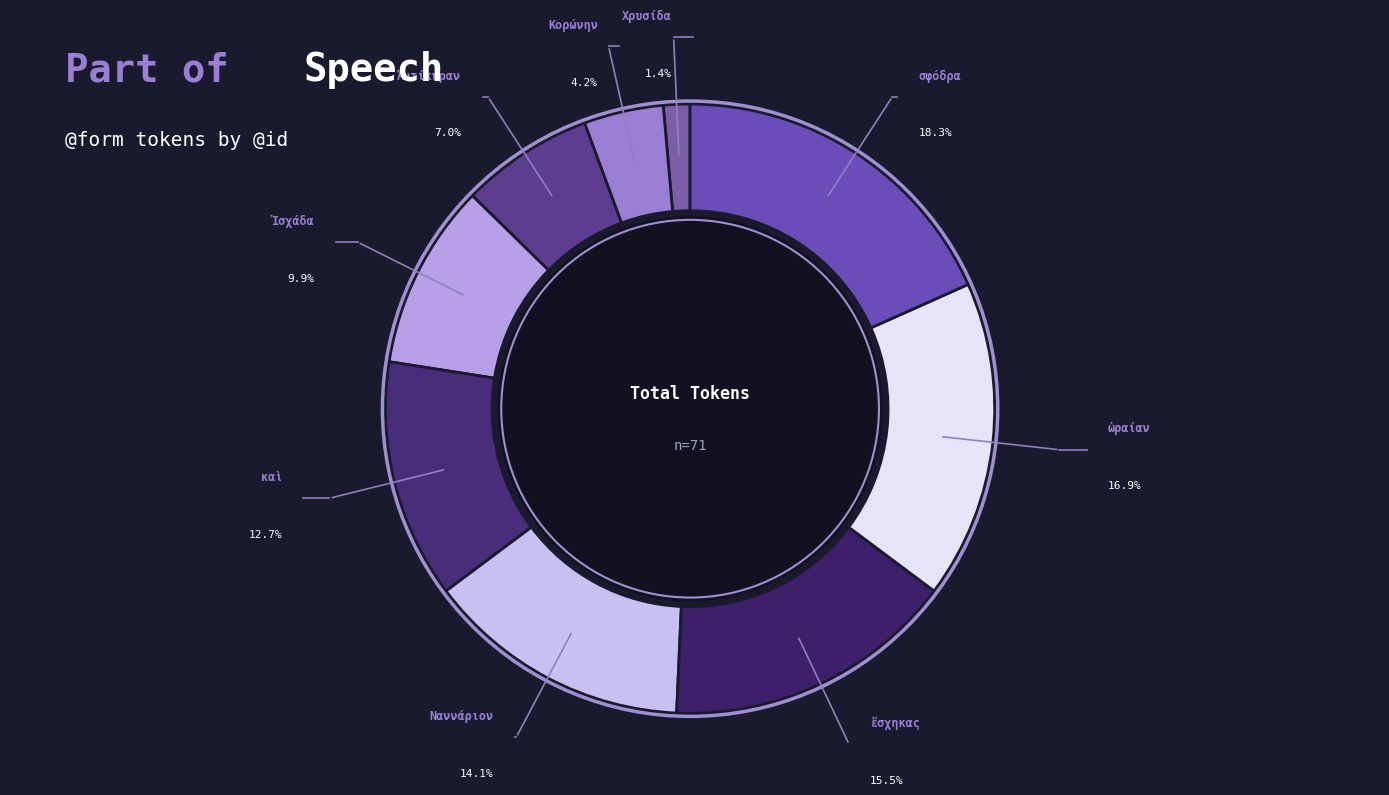

What is the smallest slice in the pie chart?

Χρυσίδα